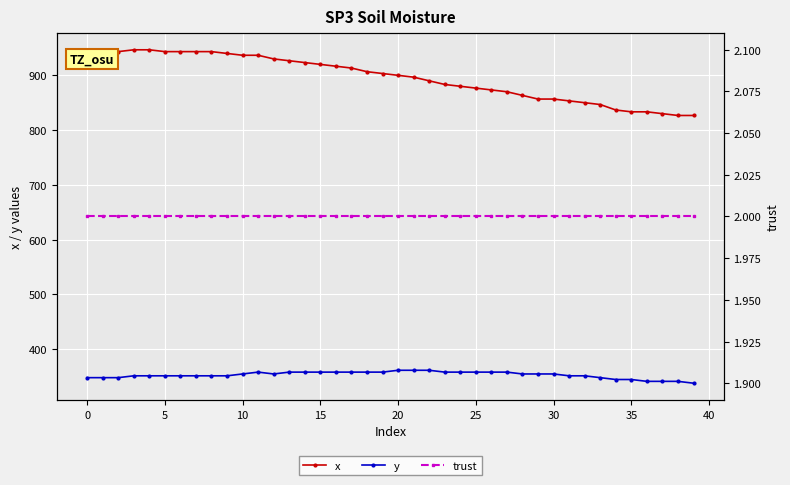

Reading right to left, what are all the values shown in this chart?

x: 826.7	826.7	830.0	833.3	833.3	836.7	846.7	850.0	853.3	856.7	856.7	863.3	870.0	873.3	876.7	880.0	883.3	890.0	896.7	900.0	903.3	906.7	913.3	916.7	920.0	923.3	926.7	930.0	936.7	936.7	940.0	943.3	943.3	943.3	943.3	946.7	946.7	943.3	943.3	943.3
y: 337.5	340.9	340.9	340.9	344.2	344.2	347.6	351.0	351.0	354.4	354.4	354.4	357.8	357.8	357.8	357.8	357.8	361.1	361.1	361.1	357.8	357.8	357.8	357.8	357.8	357.8	357.8	354.4	357.8	354.4	351.0	351.0	351.0	351.0	351.0	351.0	351.0	347.6	347.6	347.6
trust: 2.0	2.0	2.0	2.0	2.0	2.0	2.0	2.0	2.0	2.0	2.0	2.0	2.0	2.0	2.0	2.0	2.0	2.0	2.0	2.0	2.0	2.0	2.0	2.0	2.0	2.0	2.0	2.0	2.0	2.0	2.0	2.0	2.0	2.0	2.0	2.0	2.0	2.0	2.0	2.0